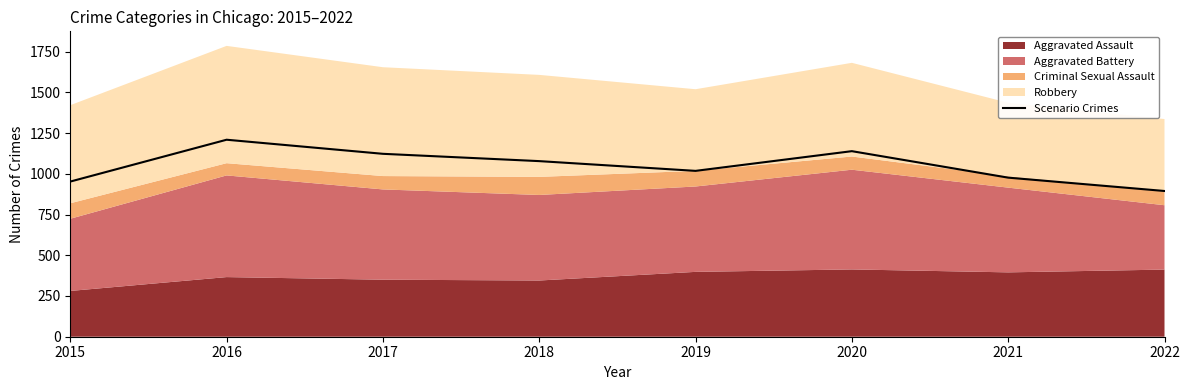

What is the difference between the maximum and second lowest values?

256.8